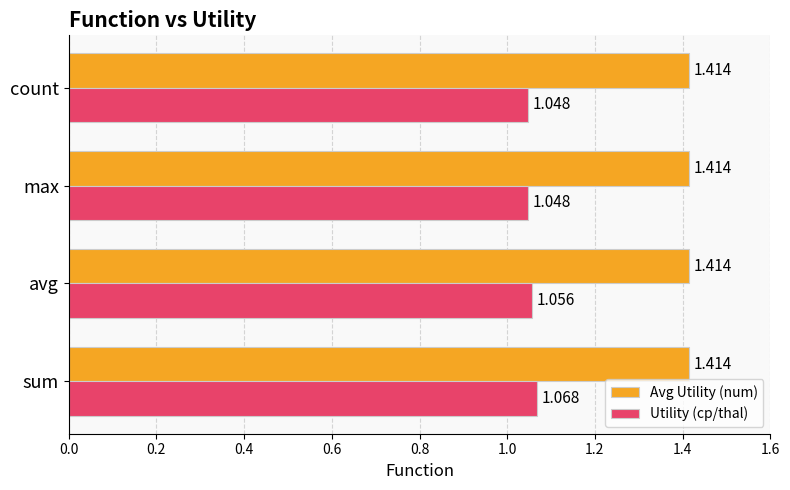

Rank the series at avg from highest to lowest value.

Avg Utility (num), Utility (cp/thal)